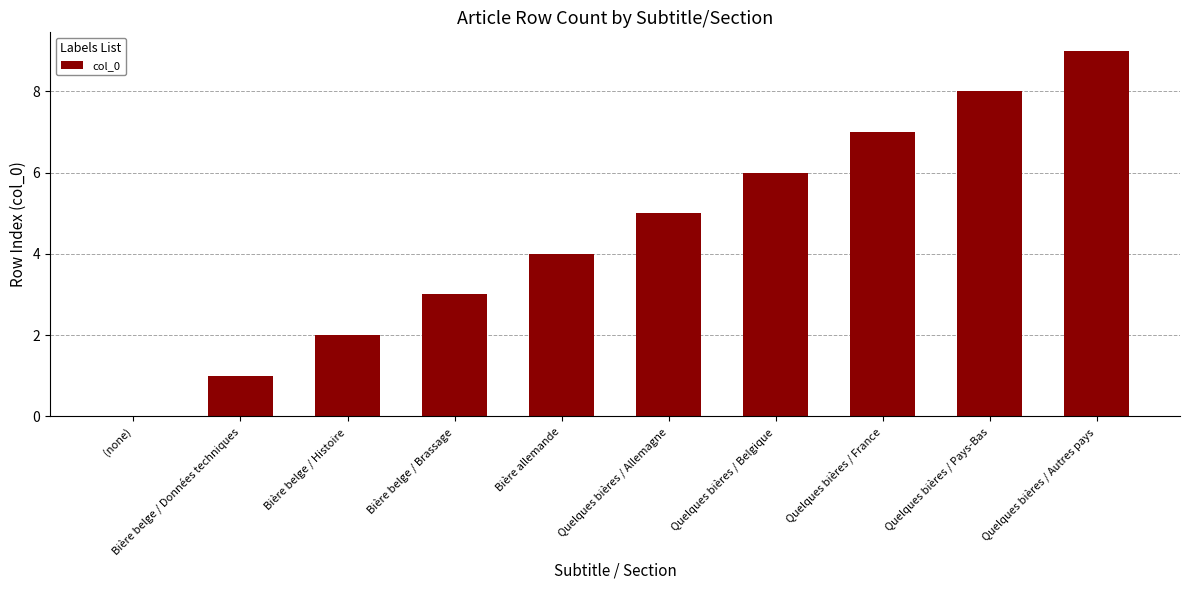

What is the greatest value displayed?

9